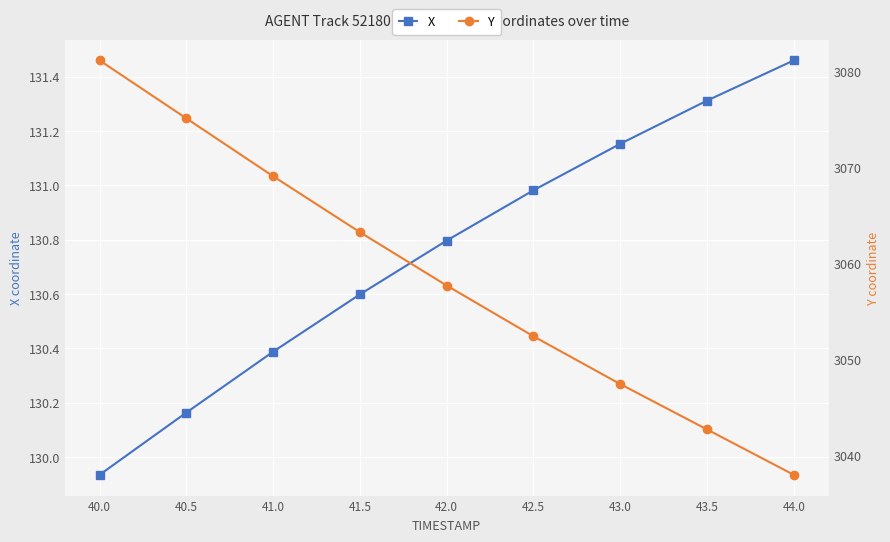

Reading left to right, extract all data points from this chart.

X: 40.0=129.9	40.5=130.2	41.0=130.4	41.5=130.6	42.0=130.8	42.5=131.0	43.0=131.2	43.5=131.3	44.0=131.5
Y: 40.0=3081.1	40.5=3075.1	41.0=3069.1	41.5=3063.2	42.0=3057.7	42.5=3052.4	43.0=3047.4	43.5=3042.7	44.0=3038.0